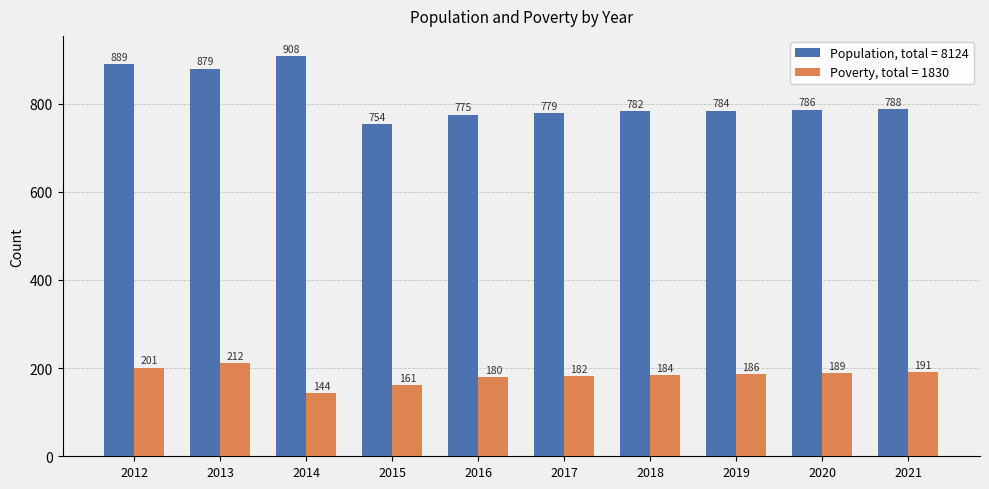

How many categories are shown in the chart?

10